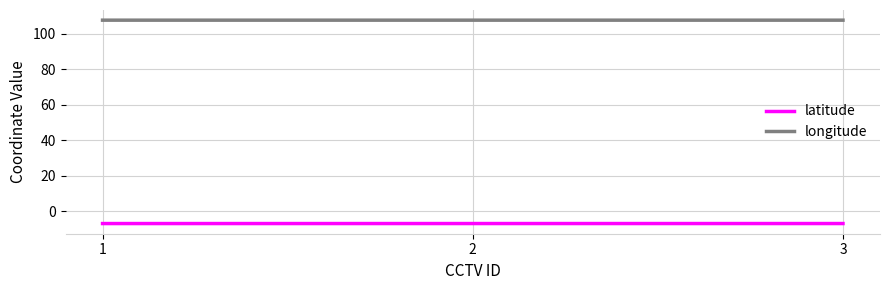

What is the sum of the latitude values at 1 and 3?

-13.9